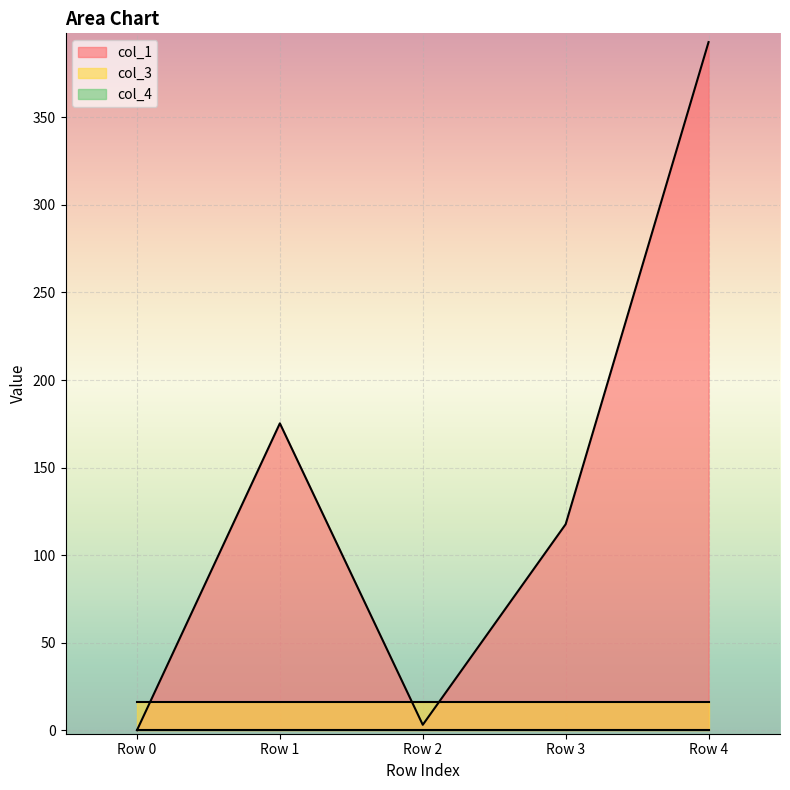

Which series has the largest range (max minus min)?

col_1